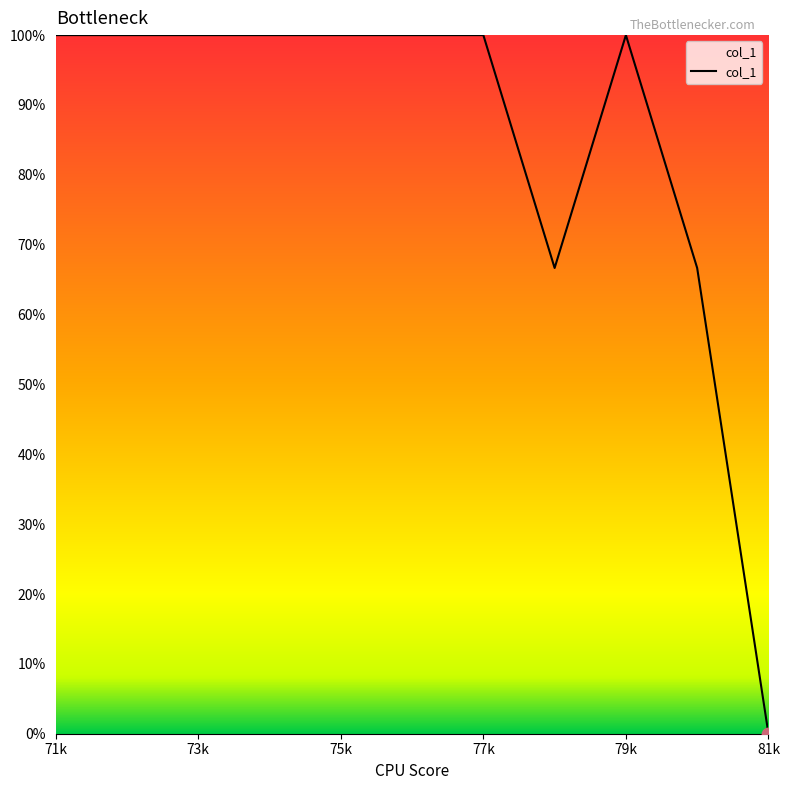

What is the maximum value shown in the chart?

100.0